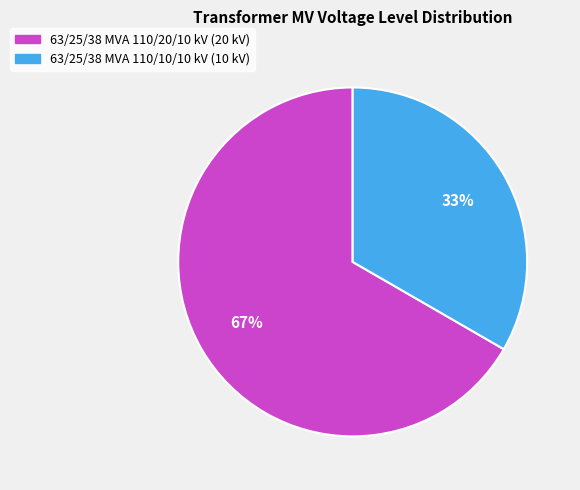

Between 63/25/38 MVA 110/20/10 kV and 63/25/38 MVA 110/10/10 kV, which is larger?

63/25/38 MVA 110/20/10 kV